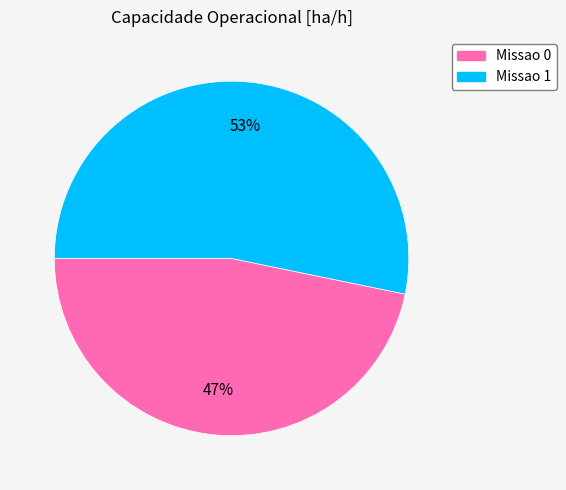

Combined, do Missao 1 and Missao 0 account for over 50%?

Yes